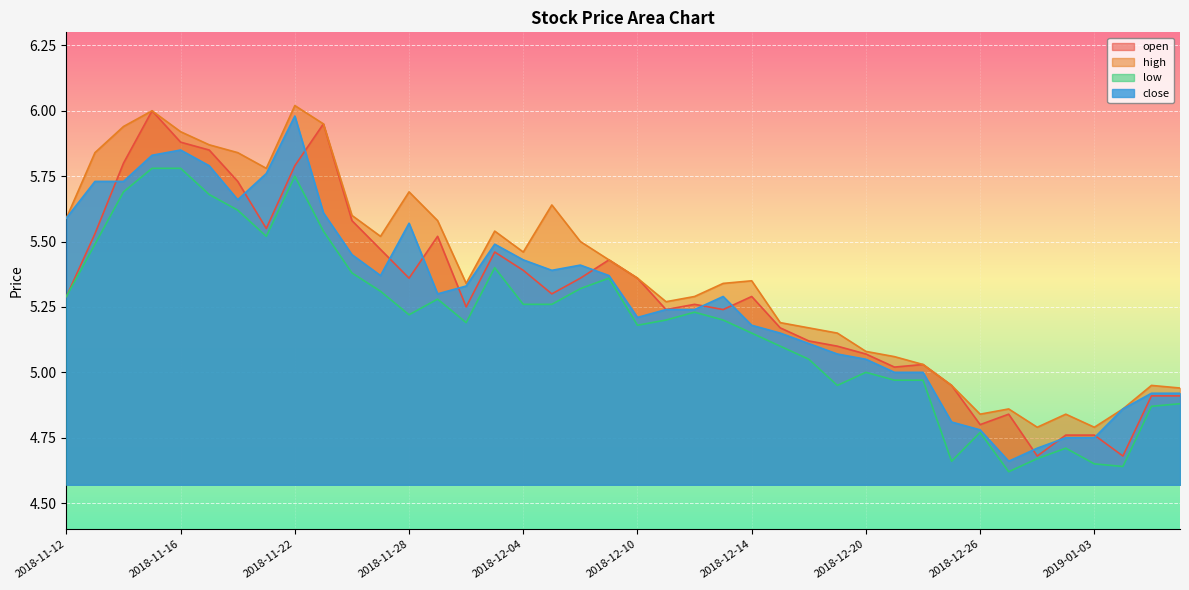

Rank the series by their maximum value, from lowest to highest.

low, close, open, high